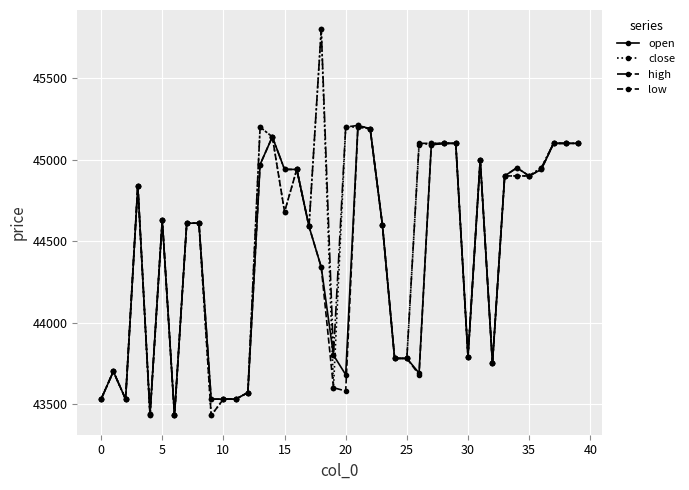

How many lines are shown in the chart?

4